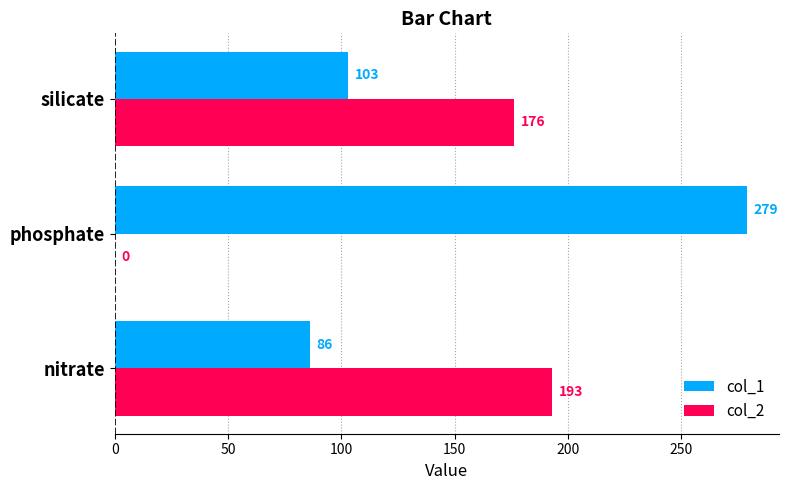

Is it true that col_1 equals 279 at phosphate?

True